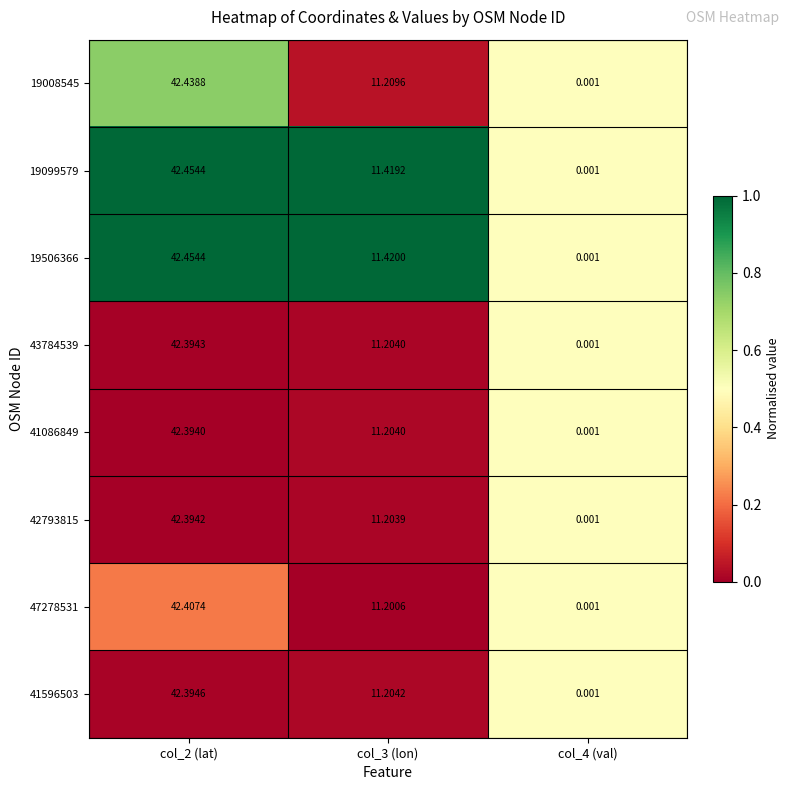

Which category has the lowest value across all series?

col_4 (val)